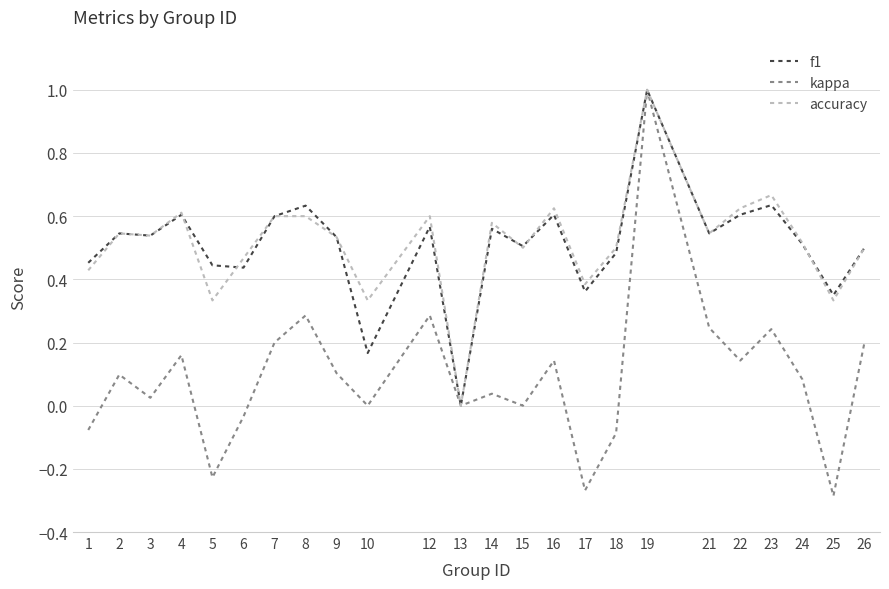

What is the sum of all accuracy values?

12.4